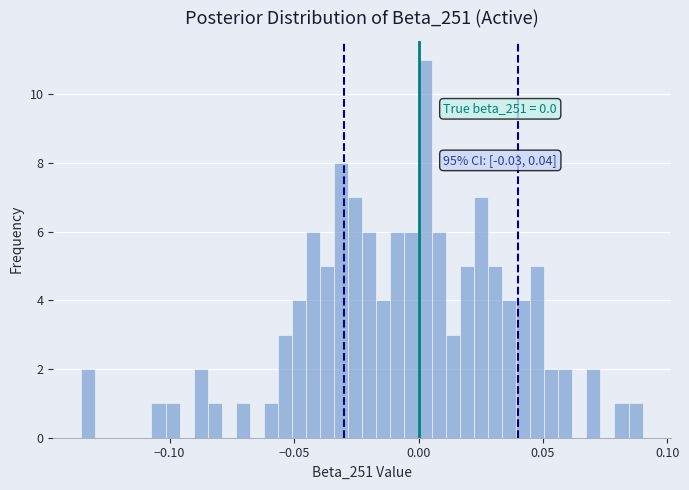

Read against the x-axis, roughly where is the centre of the tallest bar?

0.005